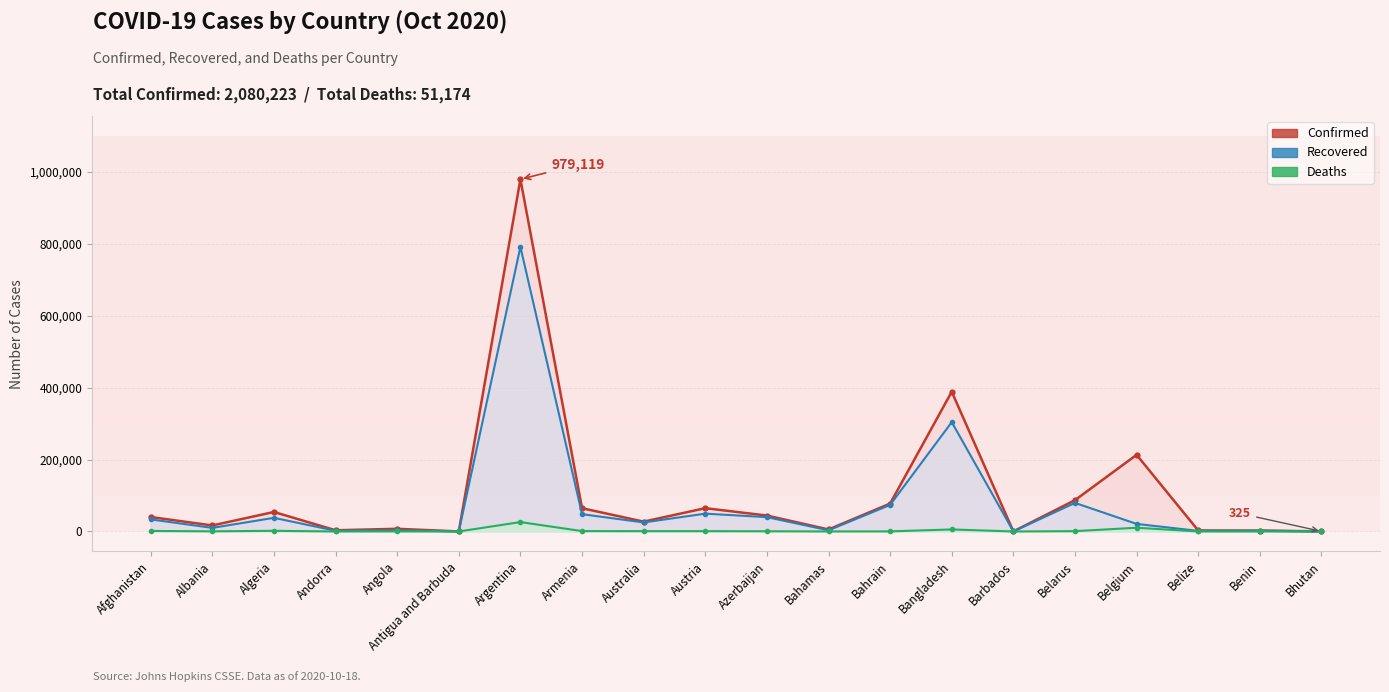

True or false: Deaths line and Confirmed line intersect in this chart.

False